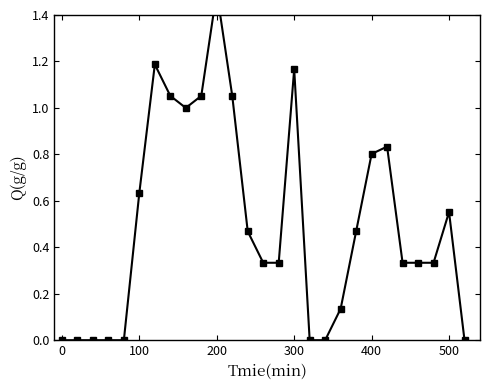

List the labels in order of value, largest first.

10, 6, 15, 7, 9, 11, 8, 21, 20, 500, 25, 12, 19, 13, 14, 22, 23, 24, 18, 0, 100, 200, 300, 400, 16, 17, 26